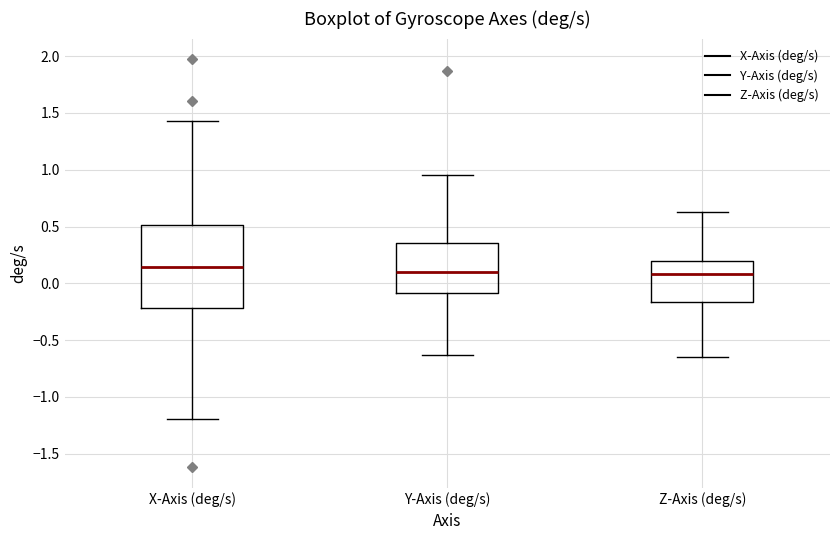

Where does the lower whisker of the box for X-Axis (deg/s) end on the y-axis? The values are not printed on the chart, so give them approximately, as read against the axis.

-1.20